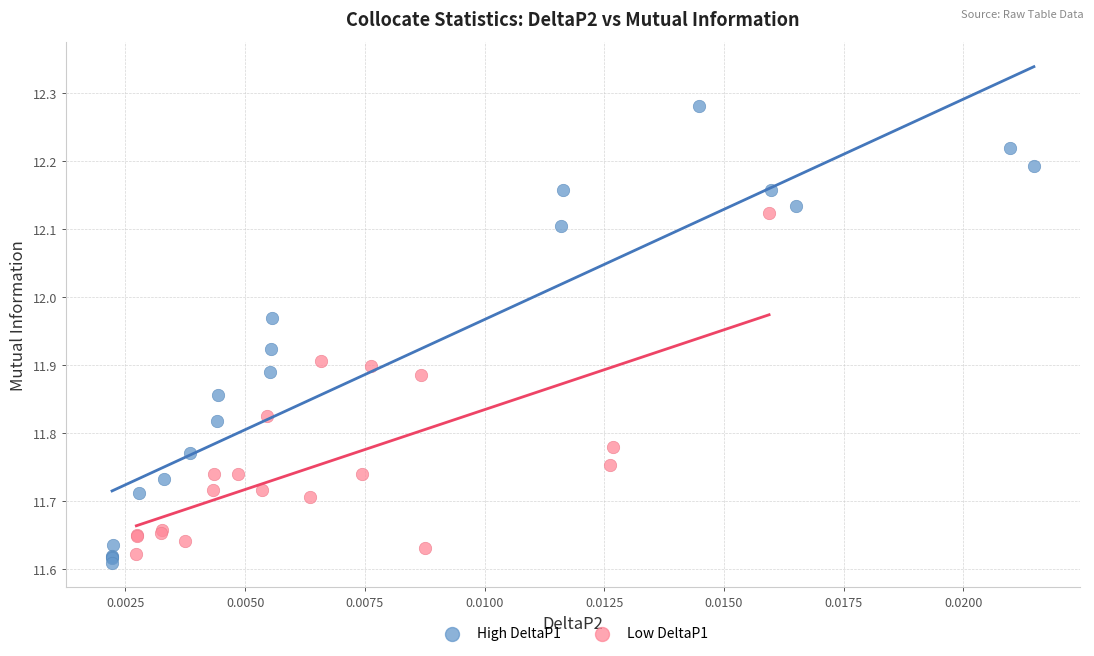

Which series reaches the maximum Y coordinate?

High DeltaP1